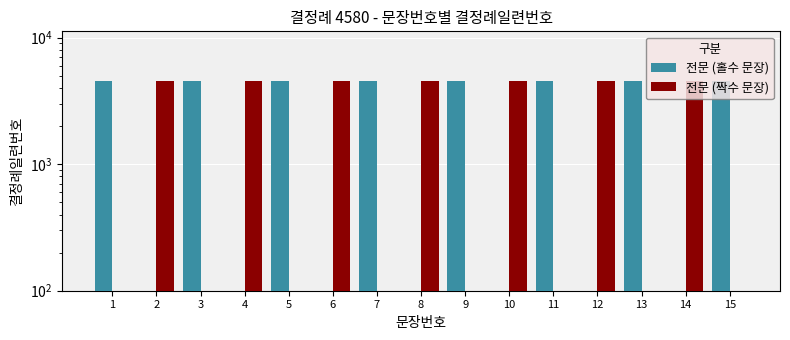

Reading left to right, extract all data points from this chart.

전문 (홀수 문장): 1=4580	2=0	3=4580	4=0	5=4580	6=0	7=4580	8=0	9=4580	10=0	11=4580	12=0	13=4580	14=0	15=4580
전문 (짝수 문장): 1=0	2=4580	3=0	4=4580	5=0	6=4580	7=0	8=4580	9=0	10=4580	11=0	12=4580	13=0	14=4580	15=0